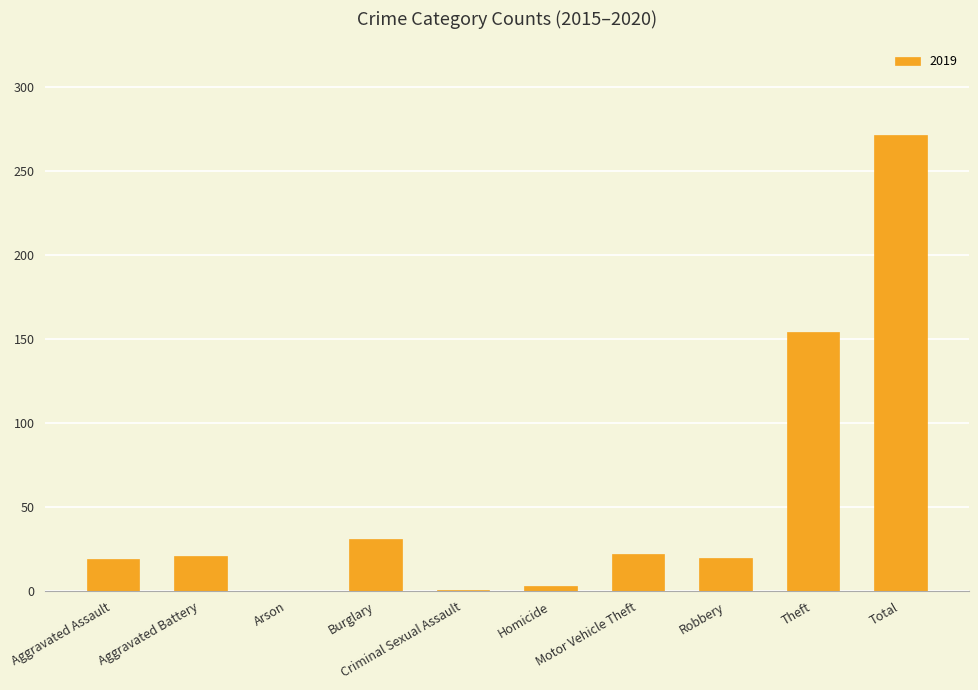

What is the maximum value shown in the chart?

271